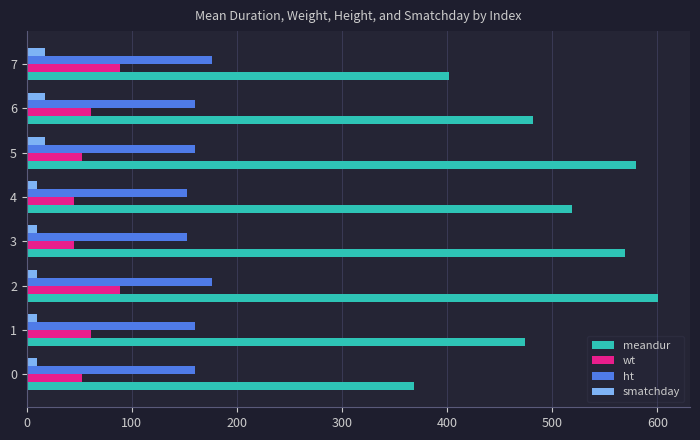

The value of meandur at 6 is 802.6. True or false?

False